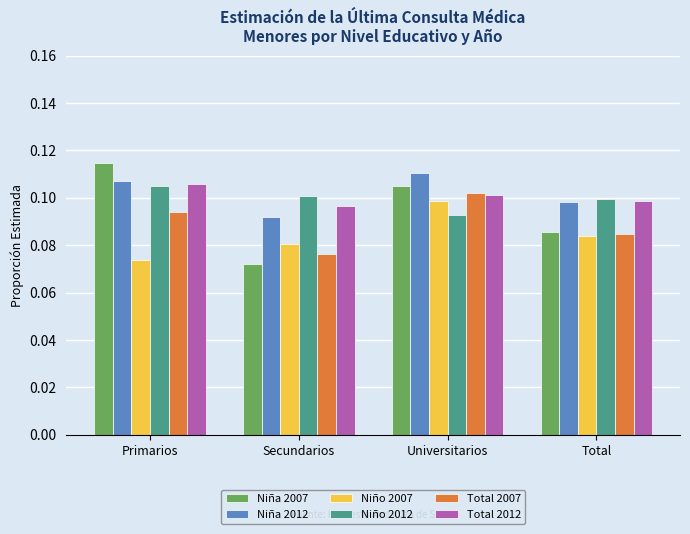

Are the bars grouped side by side (vs. stacked)?

Yes